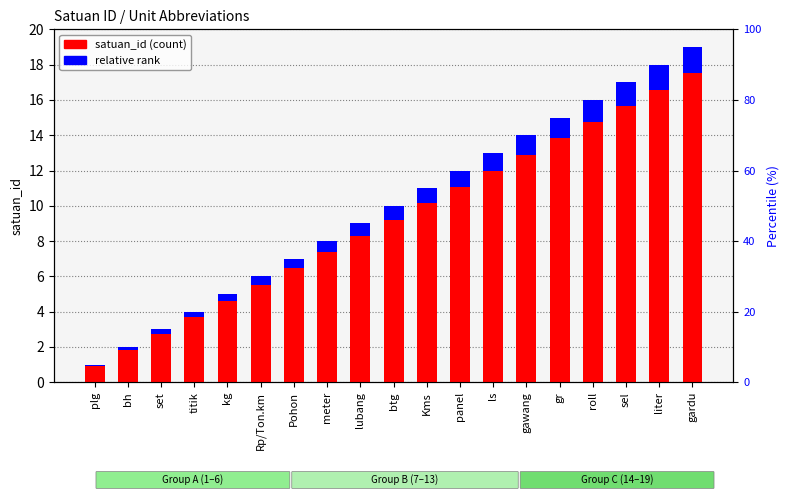

What is the label of the 15th bar from the left?

gr